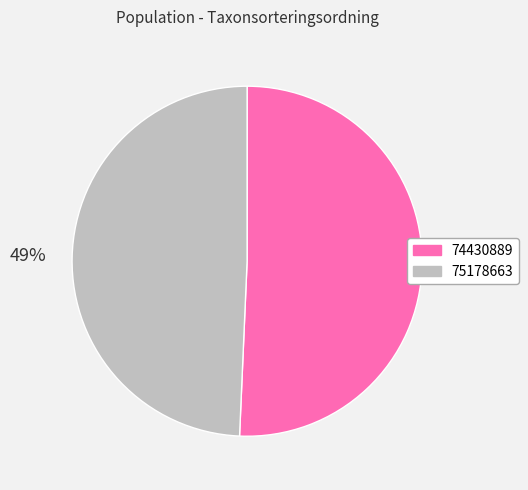

How many slices are in this pie chart?

2